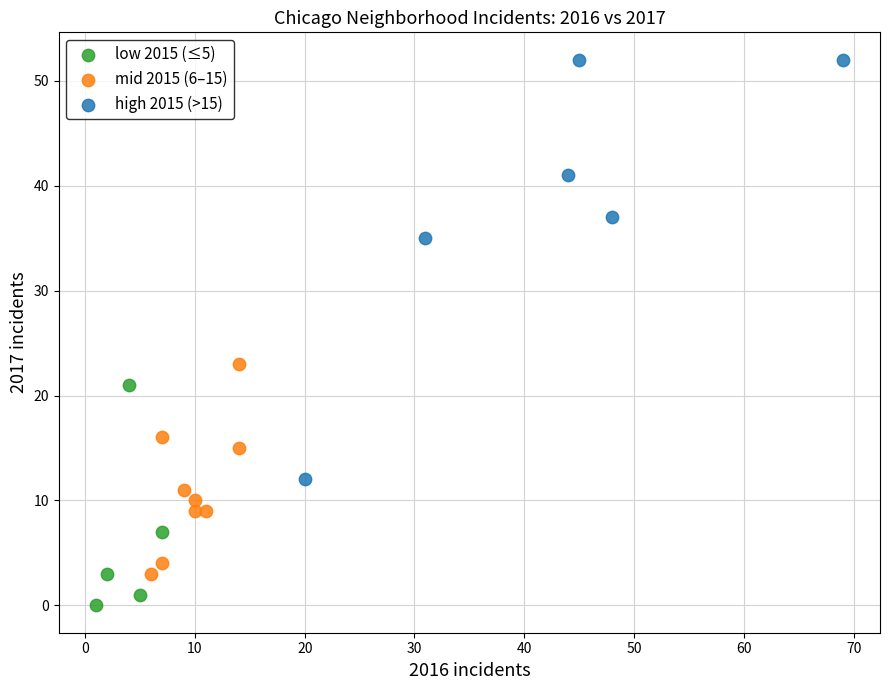

Which series contains the highest Y value?

high 2015 (>15)